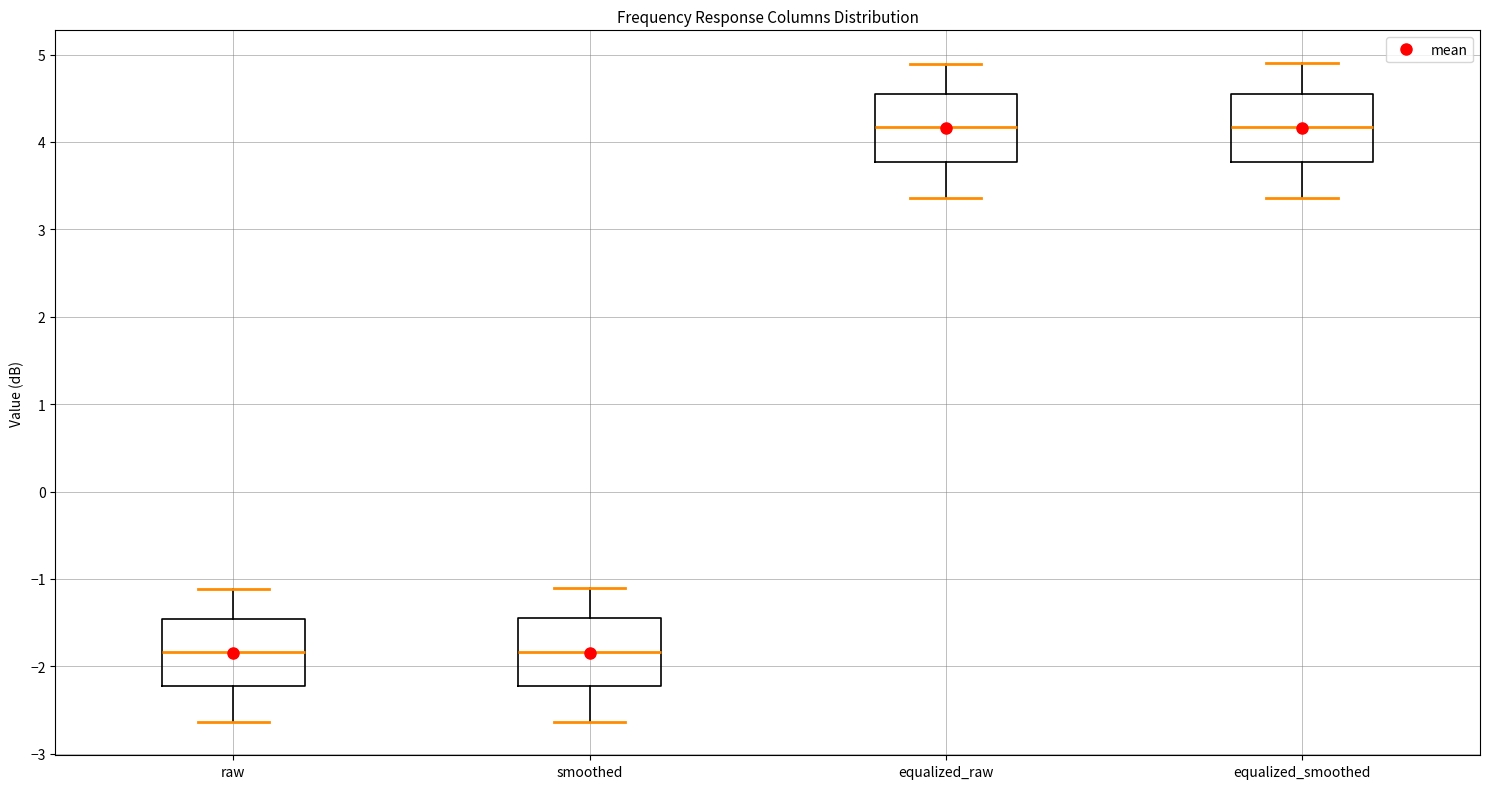

Where does the median line of the box for raw sit on the y-axis? The values are not printed on the chart, so give them approximately, as read against the axis.

-1.8